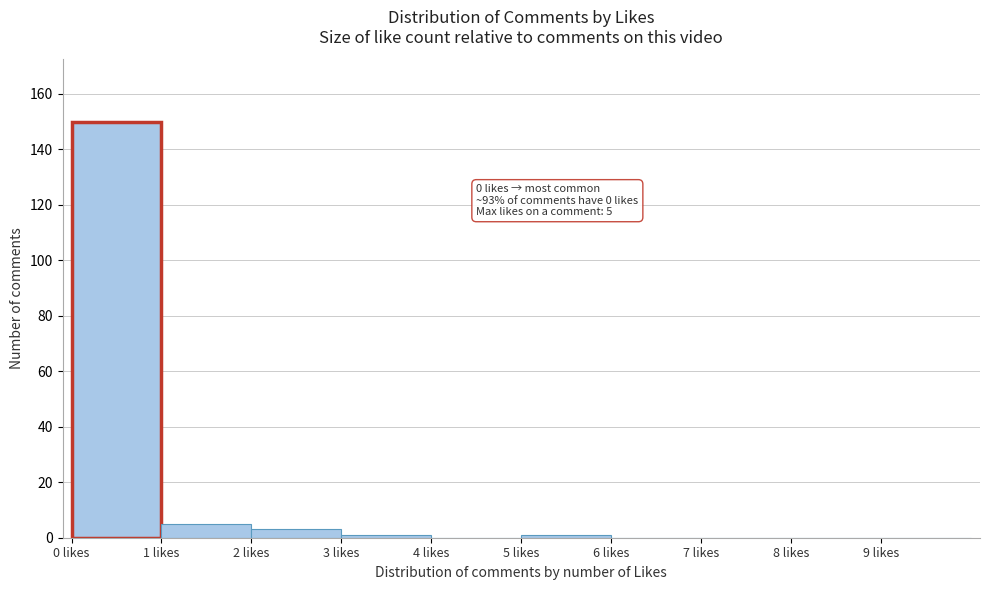

Over which range of the x-axis is the bar tallest?

0 to 1